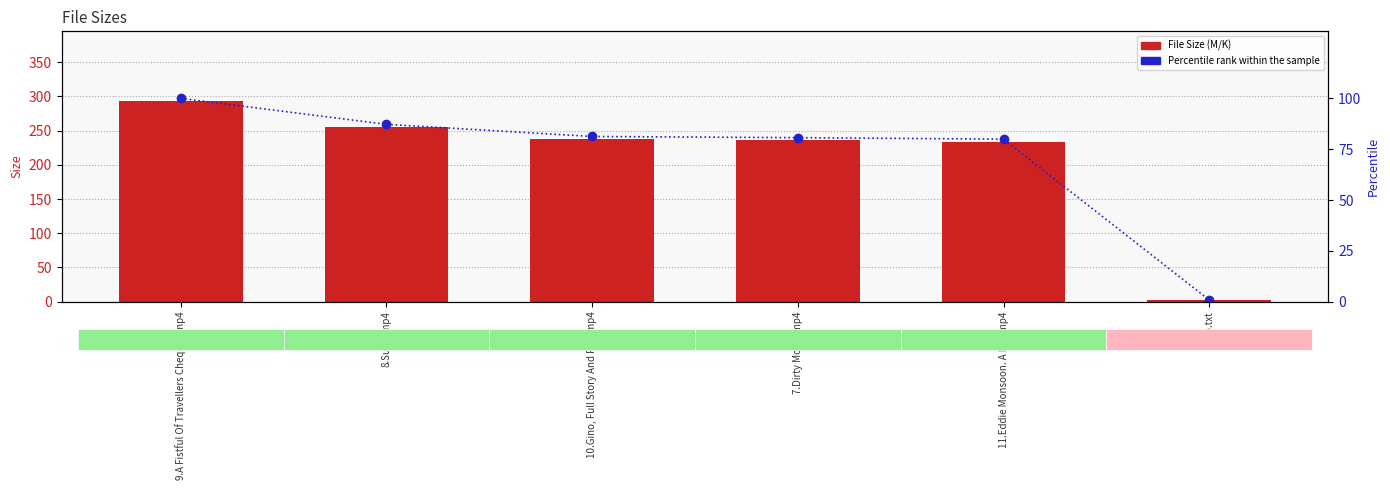

Rank the series by their maximum value, from lowest to highest.

Percentile rank within the sample, File Size